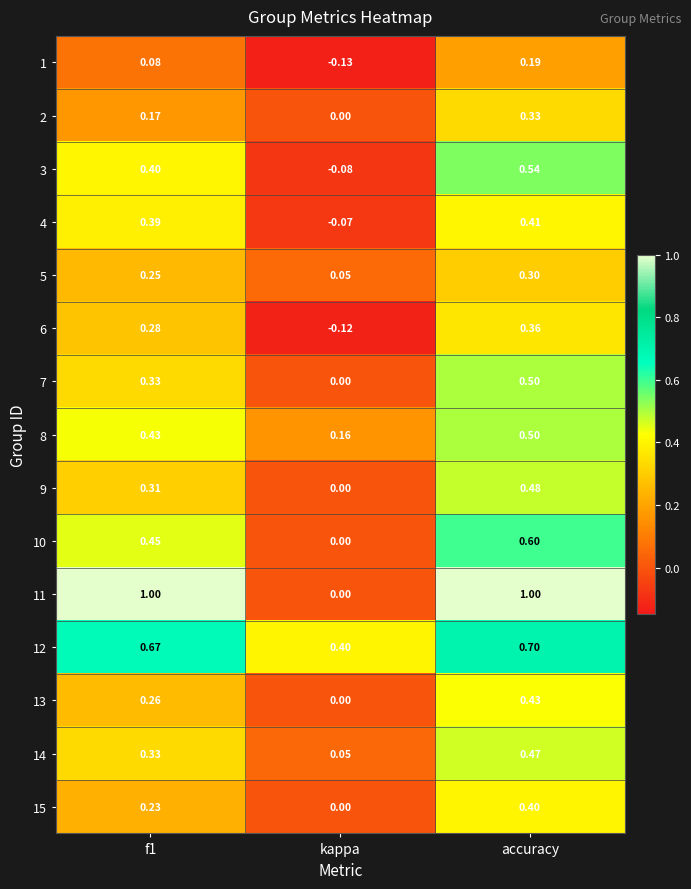

Which series has the widest spread of values?

11